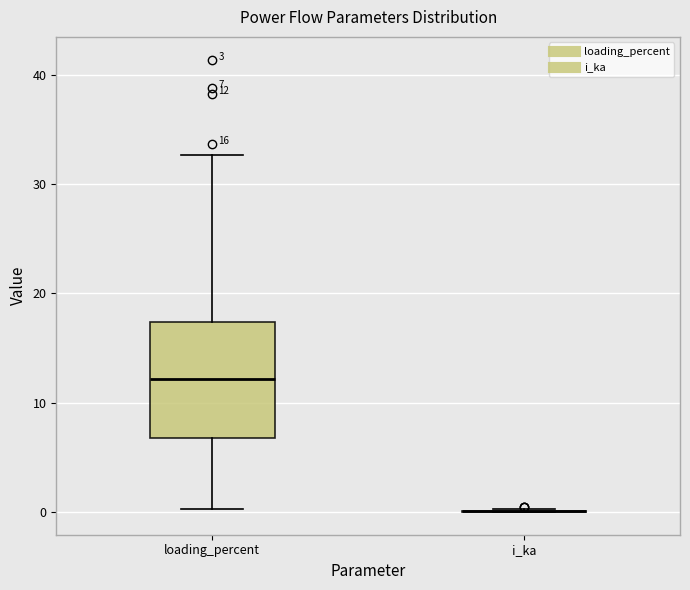

Comparing the boxes themselves (not the whiskers), which one is the tallest?

loading_percent